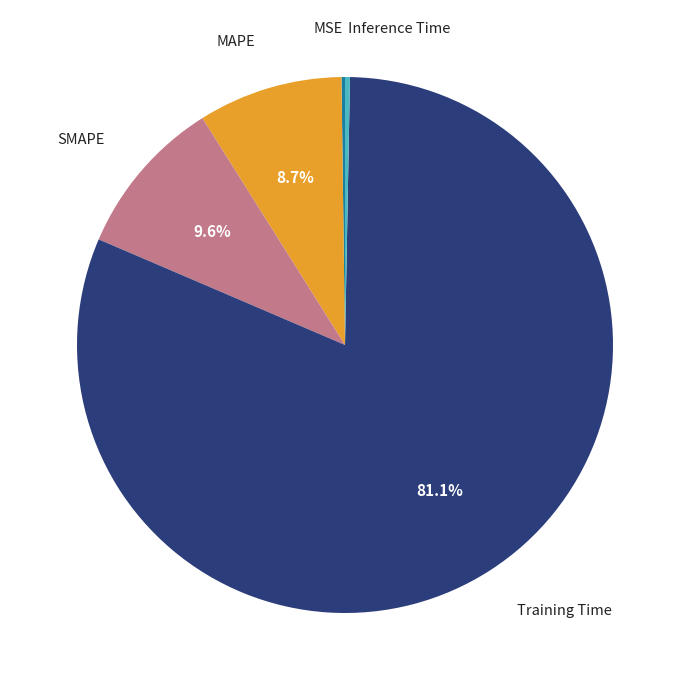

To the nearest percent, what is the difference between the largest and smallest slice percentages?

81%